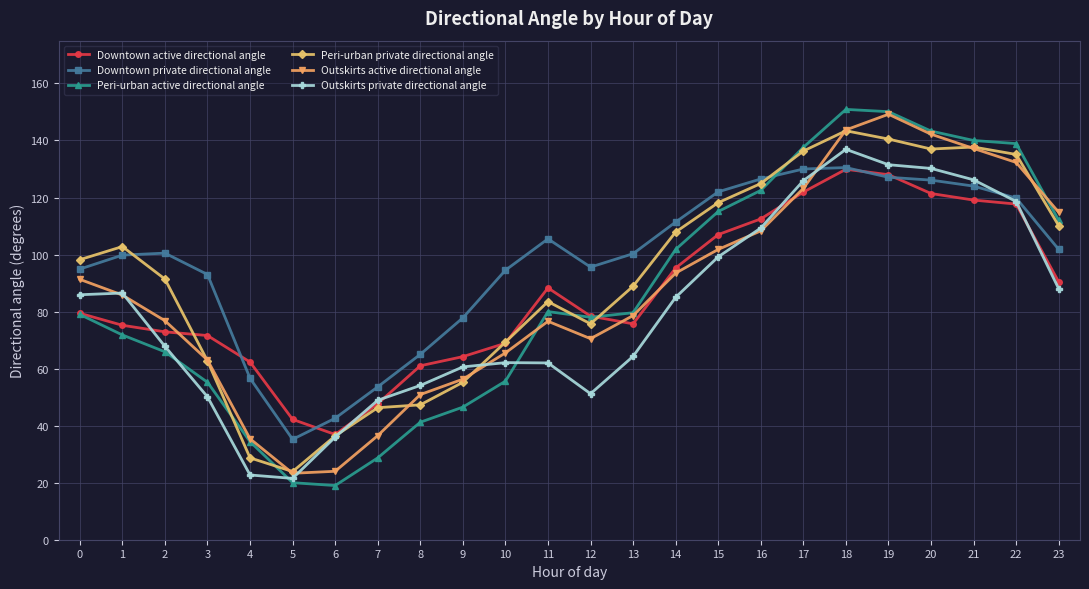

True or false: Downtown private directional angle has more than 1 points higher than both neighbors.

True